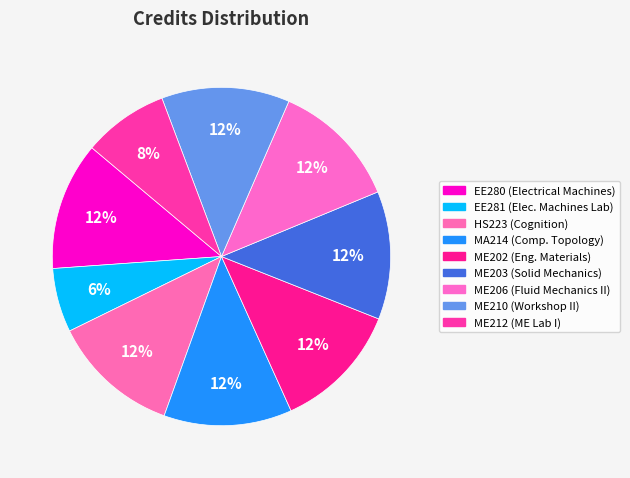

What is the ratio of the value at EE280 to the value at ME202?

1.0